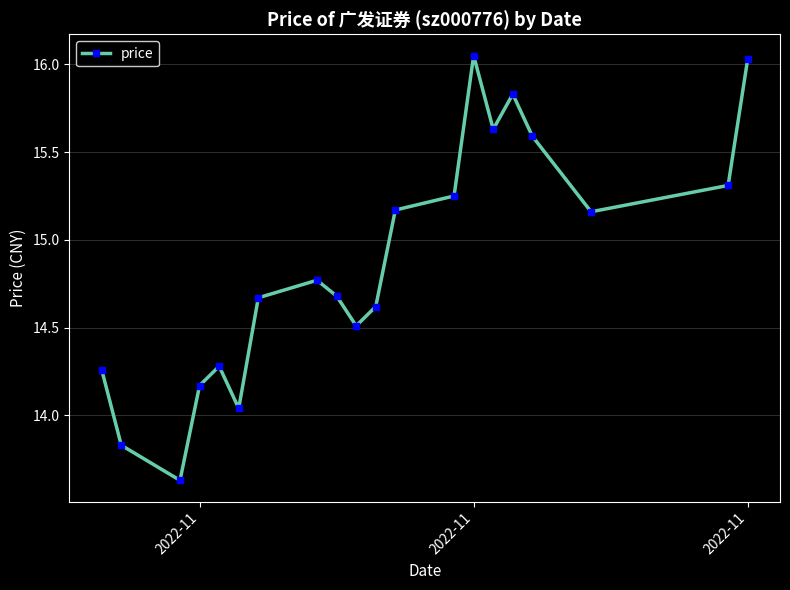

How many interior local valleys (lower than both neighbors) does the data have?

5